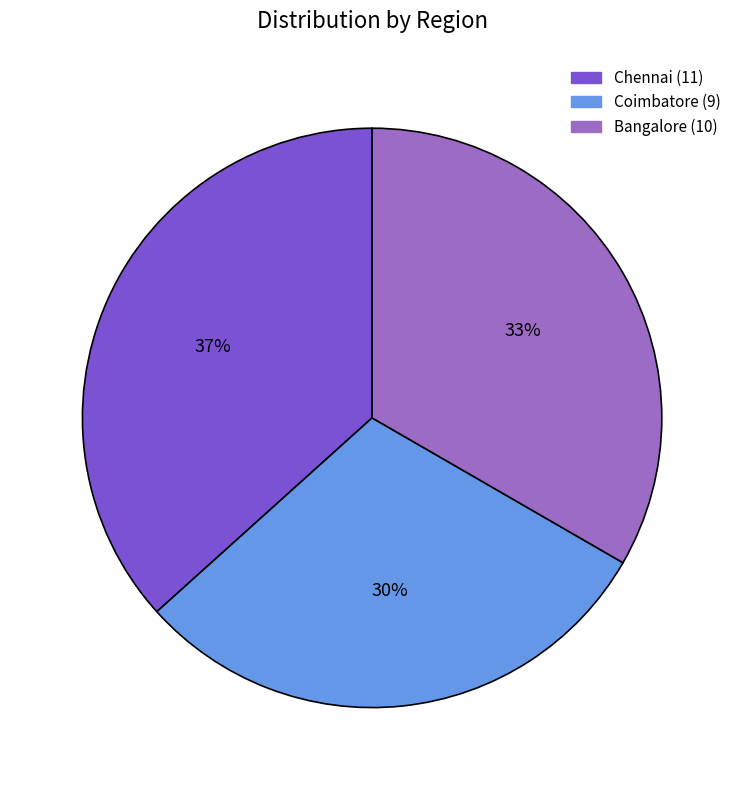

To the nearest percent, what is the average slice percentage?

33%